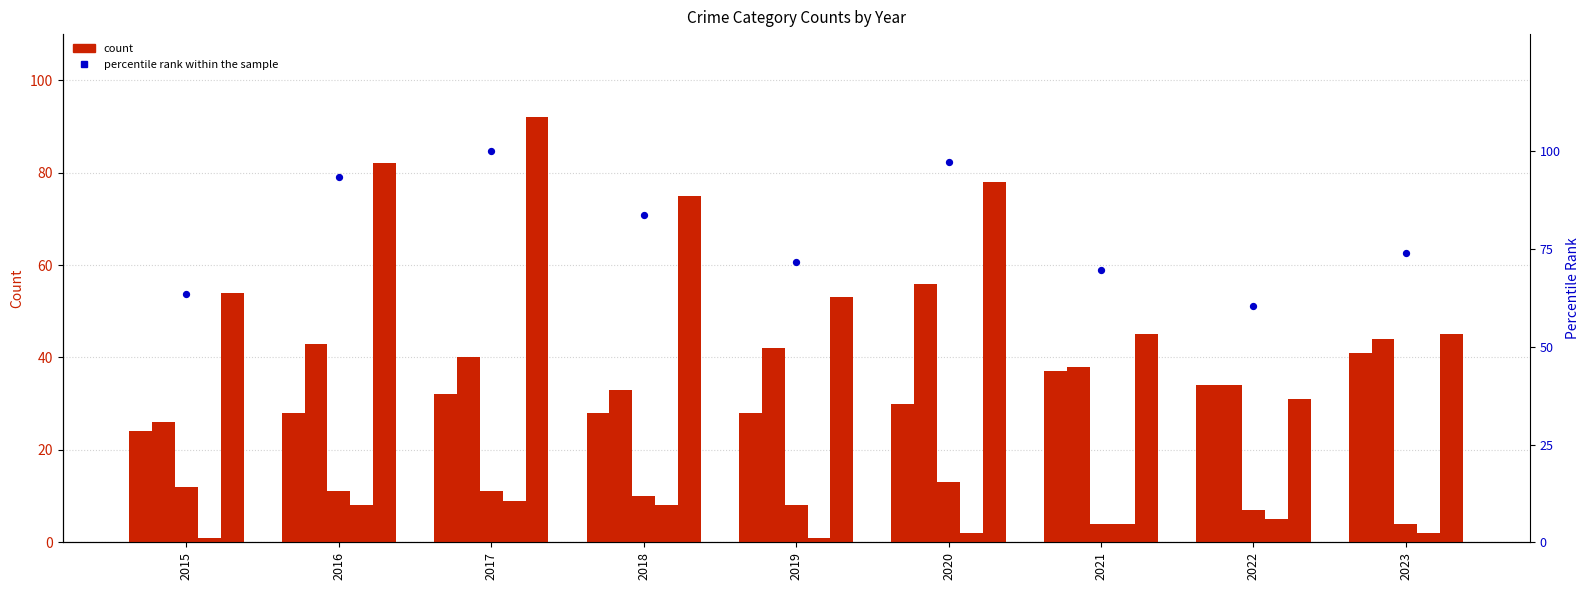

At which category is the sum across all series the highest?

2017